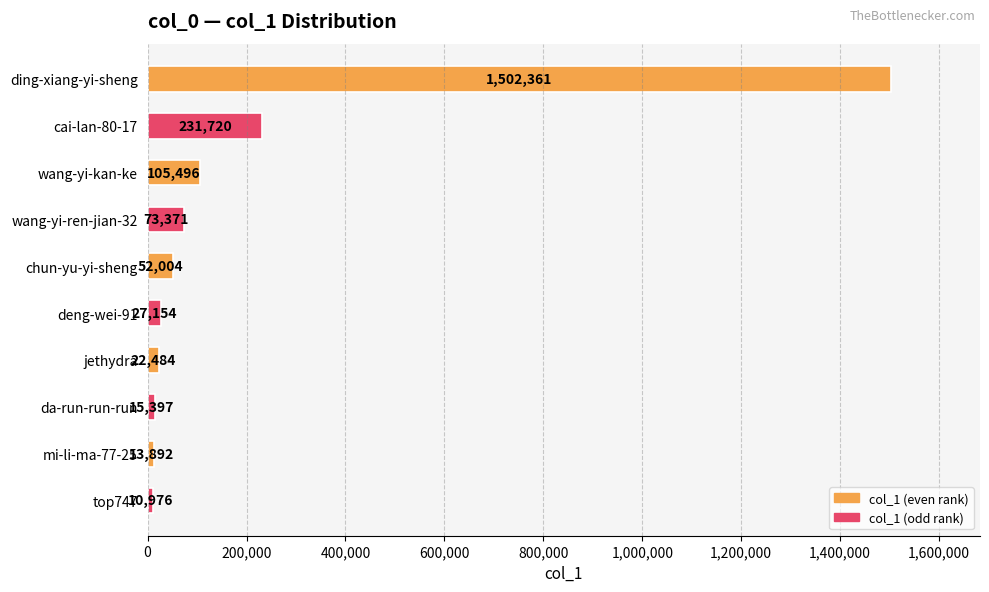

What is the average value?

205486